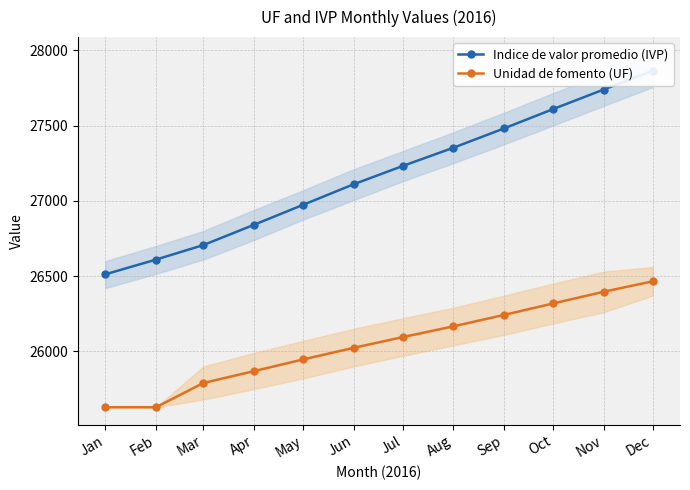

How many series are shown in this chart?

2